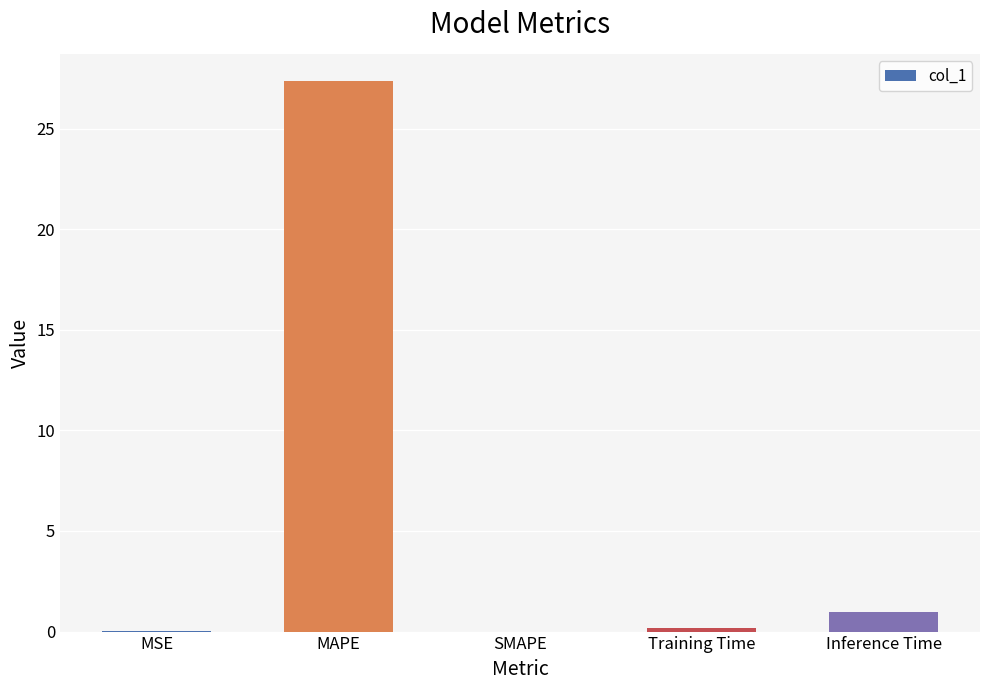

At which label is the value closest to 13?

Inference Time